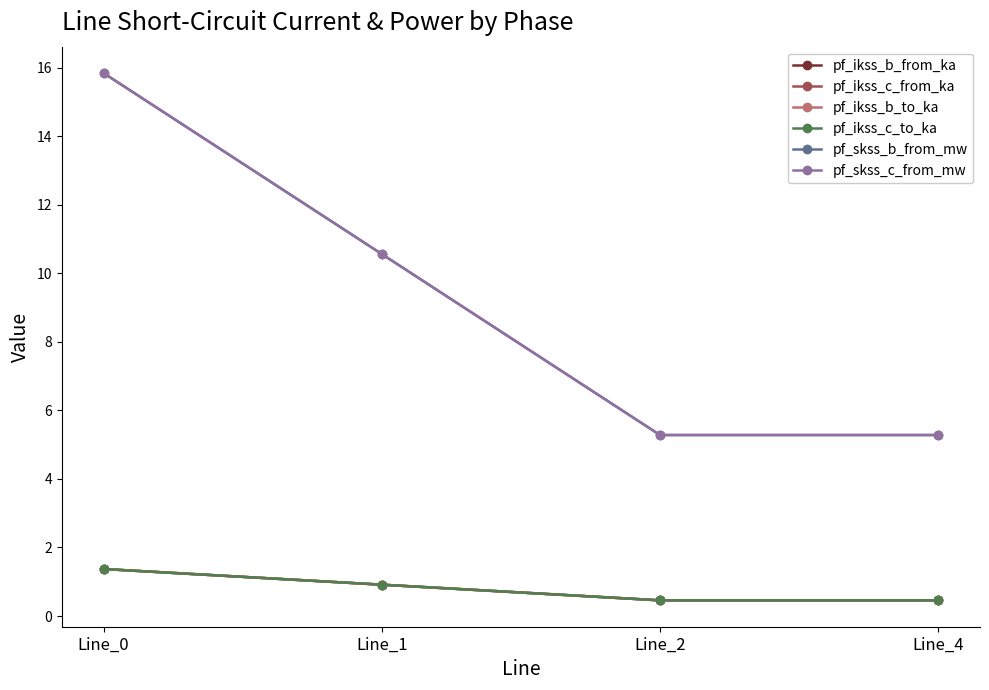

Is this an area chart (filled region under the line)?

No